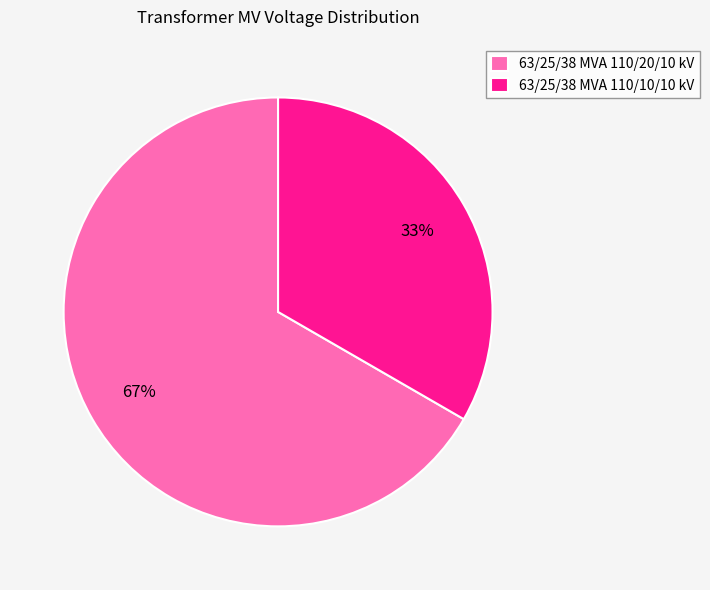

How many slices are in this pie chart?

2